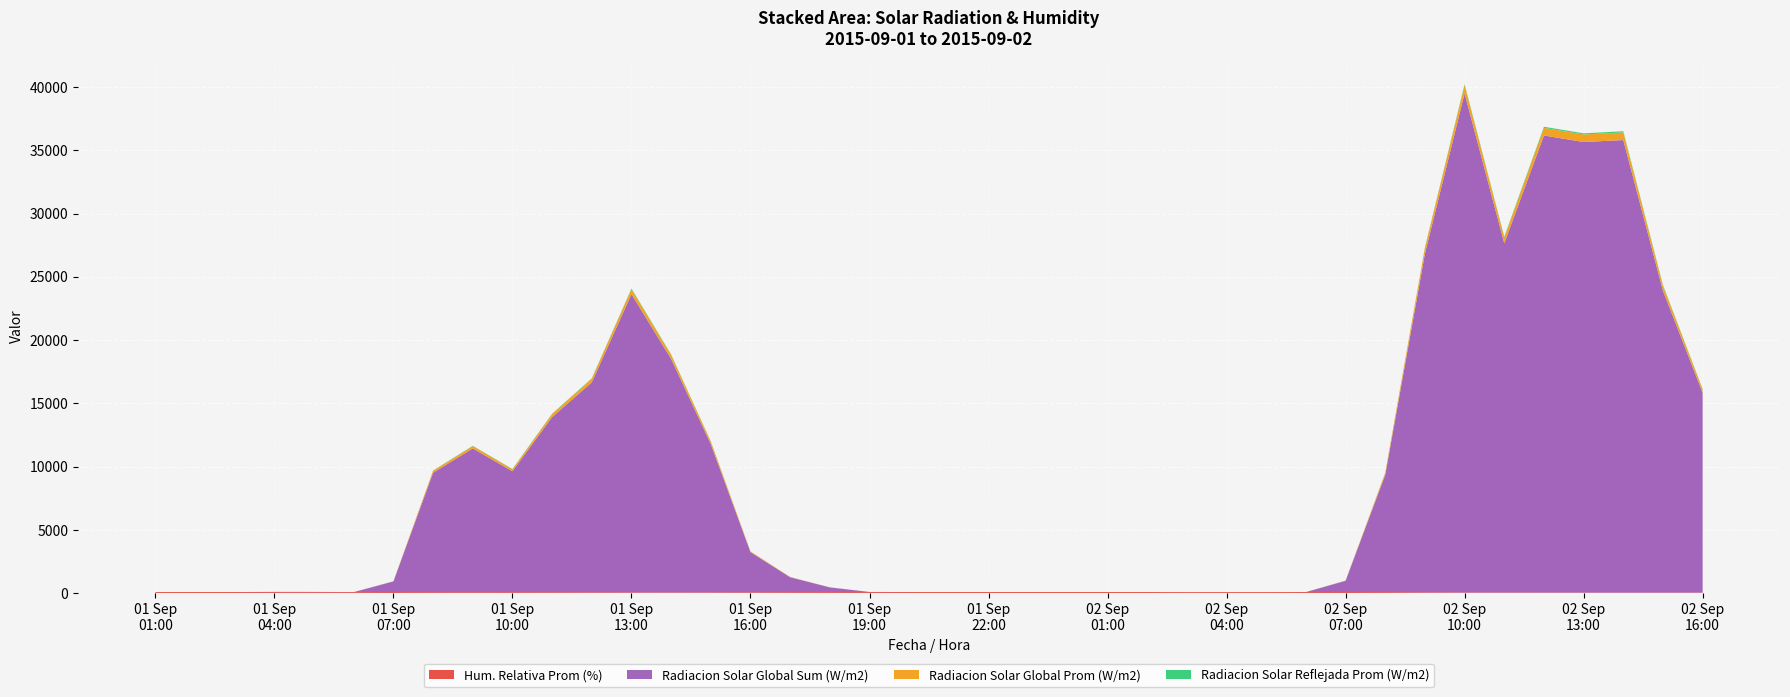

Reading left to right, what are all the values shown in this chart?

Hum. Relativa Prom (%): 100.0	100.0	99.4	96.1	95.2	95.5	97.6	92.1	90.2	91.8	88.5	84.5	78.3	73.5	77.3	84.6	91.2	95.6	98.7	99.4	99.7	99.0	99.2	100.0	100.0	99.1	93.0	94.0	95.5	98.2	98.9	93.3	78.6	69.1	67.7	64.7	61.8	58.0	60.4	63.0
Radiacion Solar Global Sum (W/m2): 0.0	0.0	0.0	18.0	16.0	1.0	844.0	9438.0	11357.0	9557.0	13837.0	16587.0	23560.0	18447.0	11711.0	3172.0	1179.0	372.0	10.0	0.0	0.0	0.0	0.0	0.0	0.0	0.0	0.0	0.0	0.0	0.0	891.0	9268.0	26761.0	39430.0	27586.0	36112.0	35599.0	35757.0	23844.0	15779.0
Radiacion Solar Global Prom (W/m2): 0.0	0.0	0.0	0.3	0.3	0.0	14.1	157.3	189.3	159.3	238.6	281.1	392.7	307.5	195.2	52.9	19.7	6.2	0.2	0.0	0.0	0.0	0.0	0.0	0.0	0.0	0.0	0.0	0.0	0.0	14.8	154.5	446.0	657.2	459.8	601.9	593.3	606.1	397.4	263.0
Radiacion Solar Reflejada Prom (W/m2): 1.0	1.0	1.0	1.1	1.0	1.0	3.2	17.2	22.1	19.4	30.6	36.1	56.2	43.3	26.7	6.4	3.0	2.2	1.0	1.0	1.0	1.0	1.4	1.0	1.0	1.1	1.8	2.3	2.3	2.0	4.1	16.1	47.7	79.9	65.0	87.7	91.7	92.0	59.4	39.3